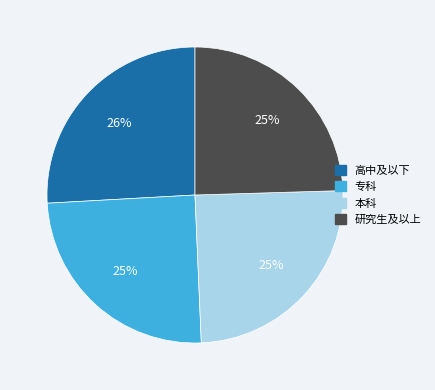

Which category has the biggest portion of the pie?

高中及以下